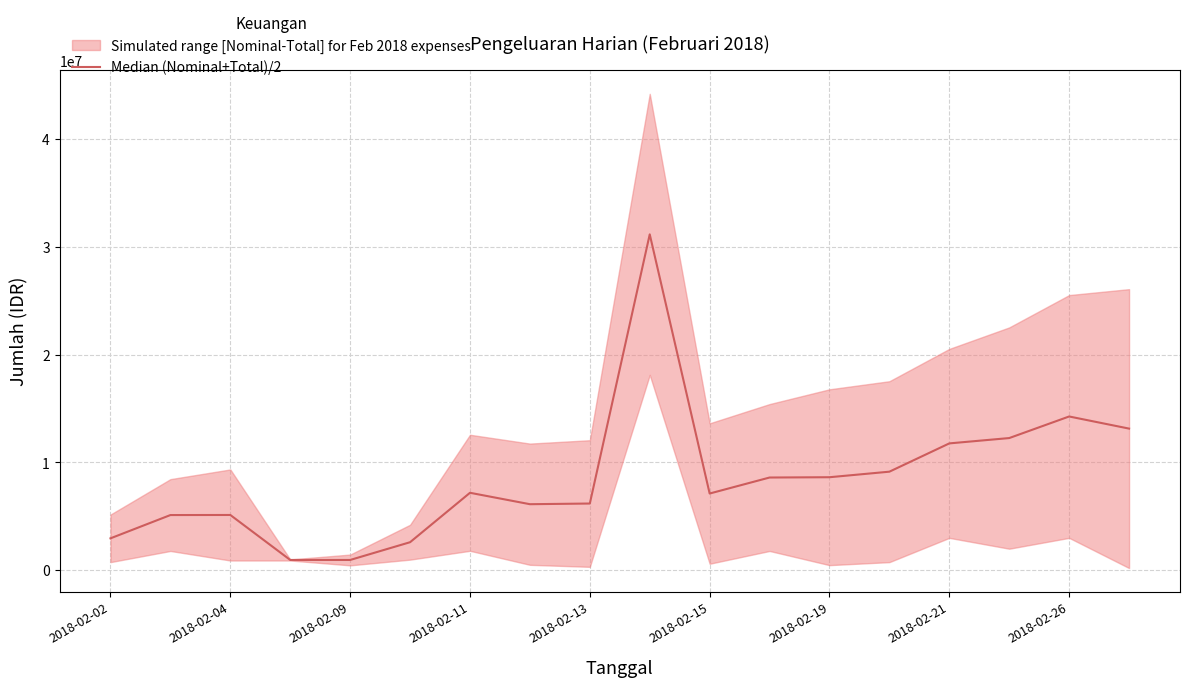

How many lines are shown in the chart?

1